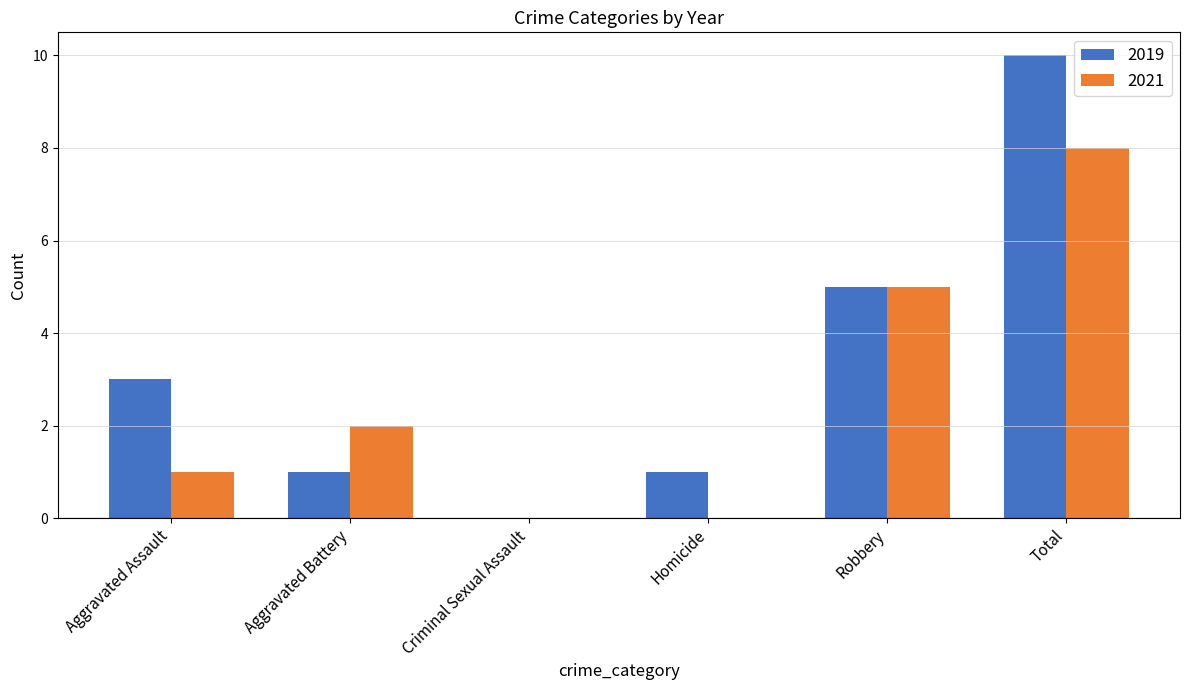

Which series changed the most between Aggravated Battery and Criminal Sexual Assault?

2021